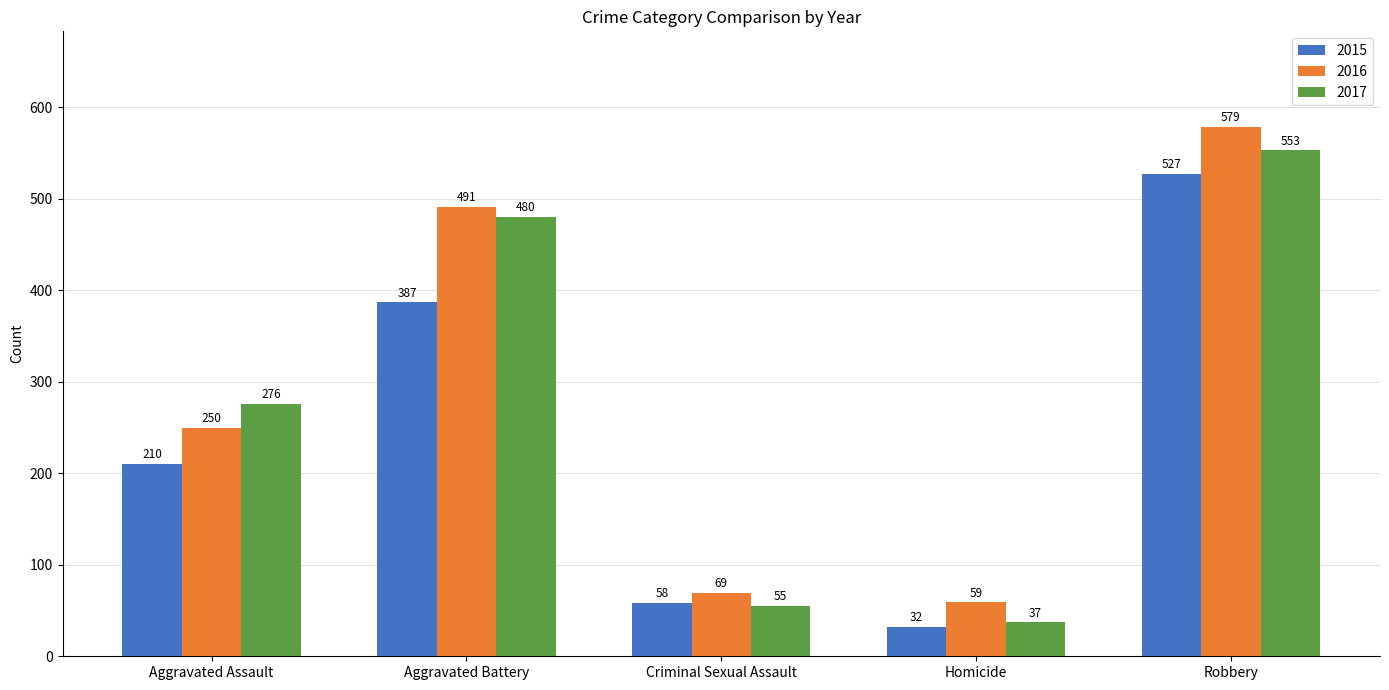

What is the label of the 3rd bar from the left?

Criminal Sexual Assault